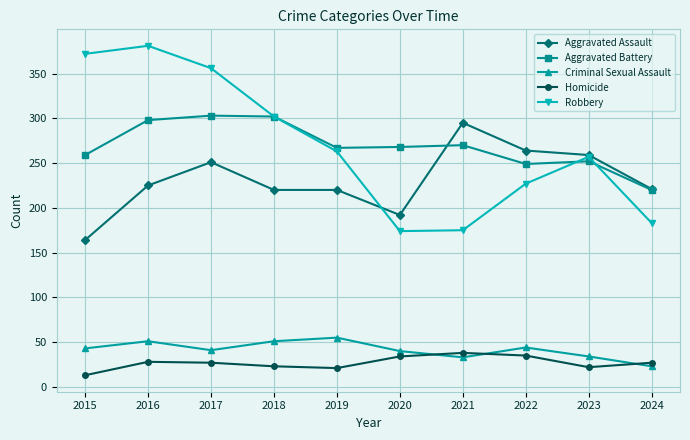

True or false: Homicide has more than 1 interior local peaks.

True